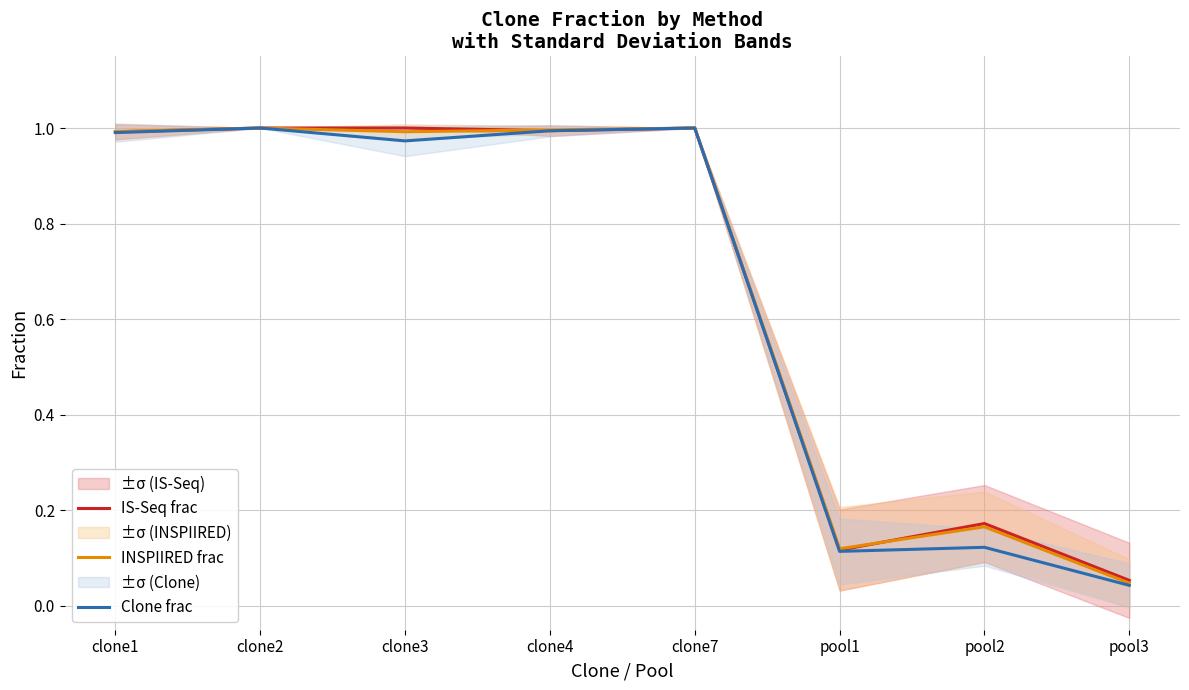

Reading right to left, list all the values displayed in this chart.

IS-Seq frac: 0.1	0.2	0.1	1.0	1.0	1.0	1.0	1.0
INSPIIRED frac: 0.0	0.2	0.1	1.0	1.0	1.0	1.0	1.0
Clone frac: 0.0	0.1	0.1	1.0	1.0	1.0	1.0	1.0